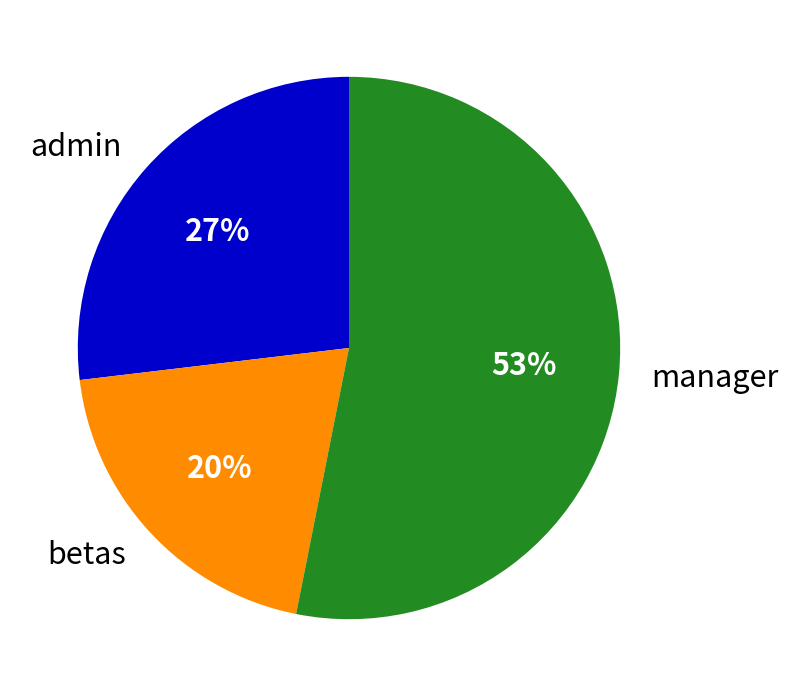

What is the ratio of the value at admin to the value at manager?

0.5